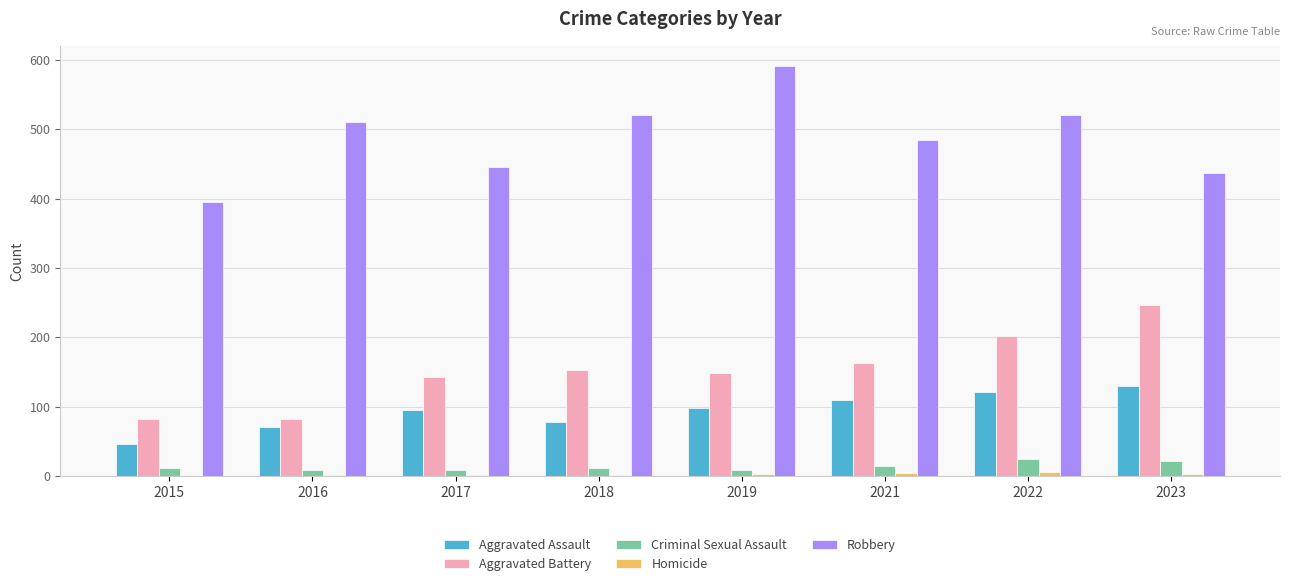

What is the sum of all Aggravated Battery values?

1217